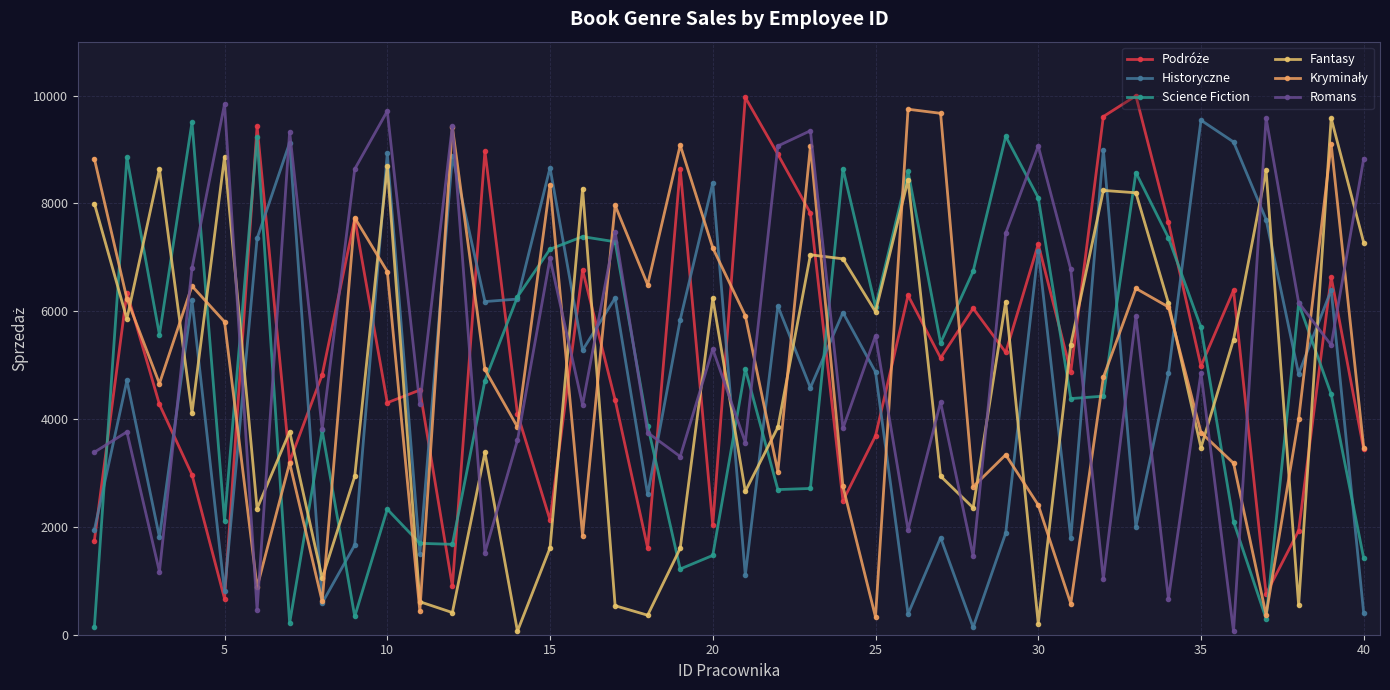

How many categories are shown in the chart?

40